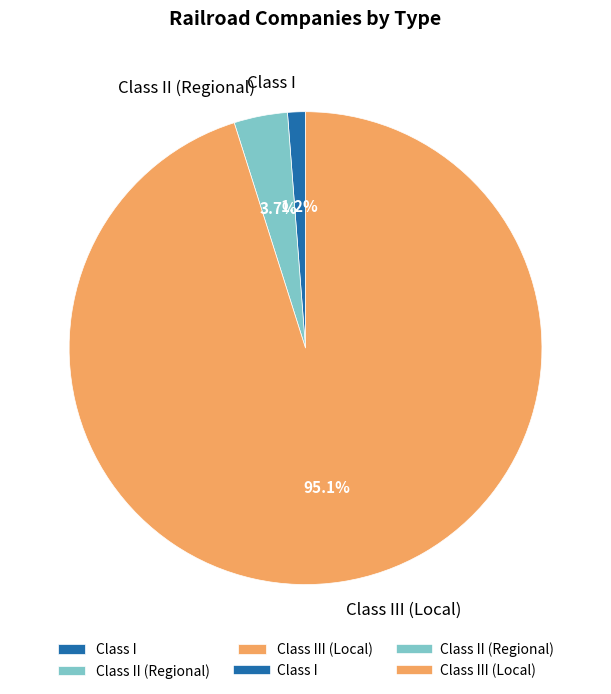

Which slice represents more than half of the pie?

Class III (Local)